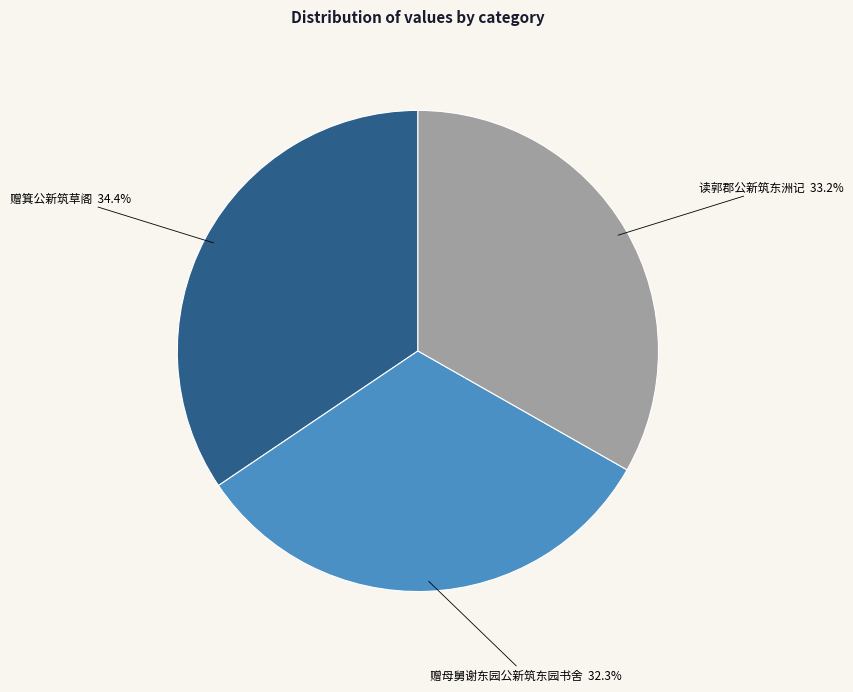

How many slices are in this pie chart?

3